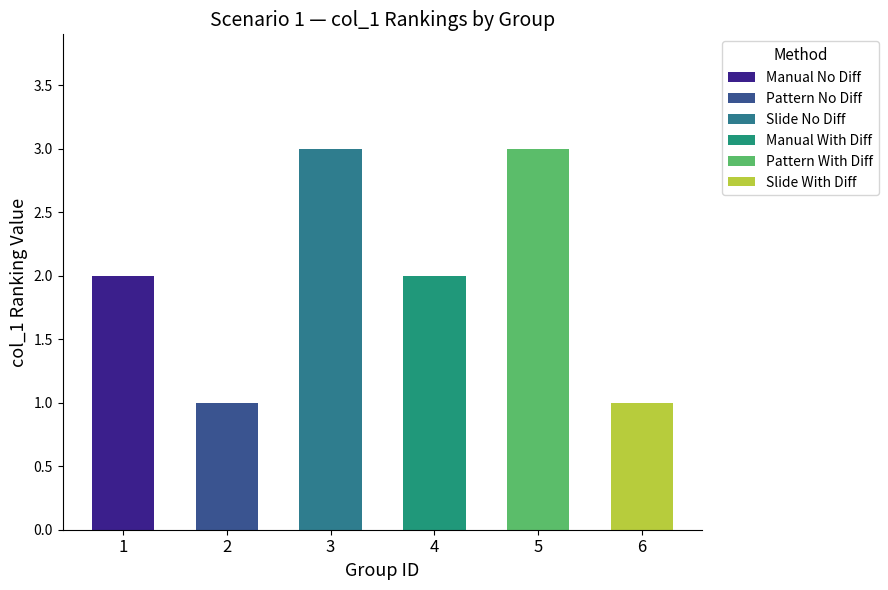

What is the change in value from 1 to 3?

+1